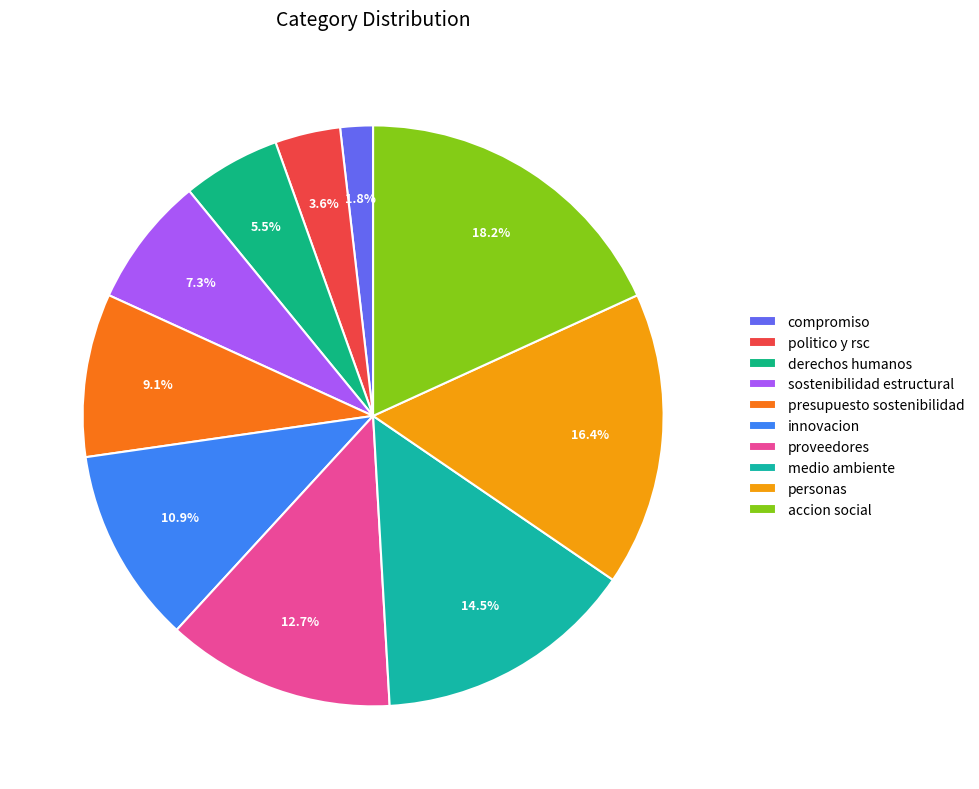

To the nearest percent, what percentage of the pie is innovacion?

11%